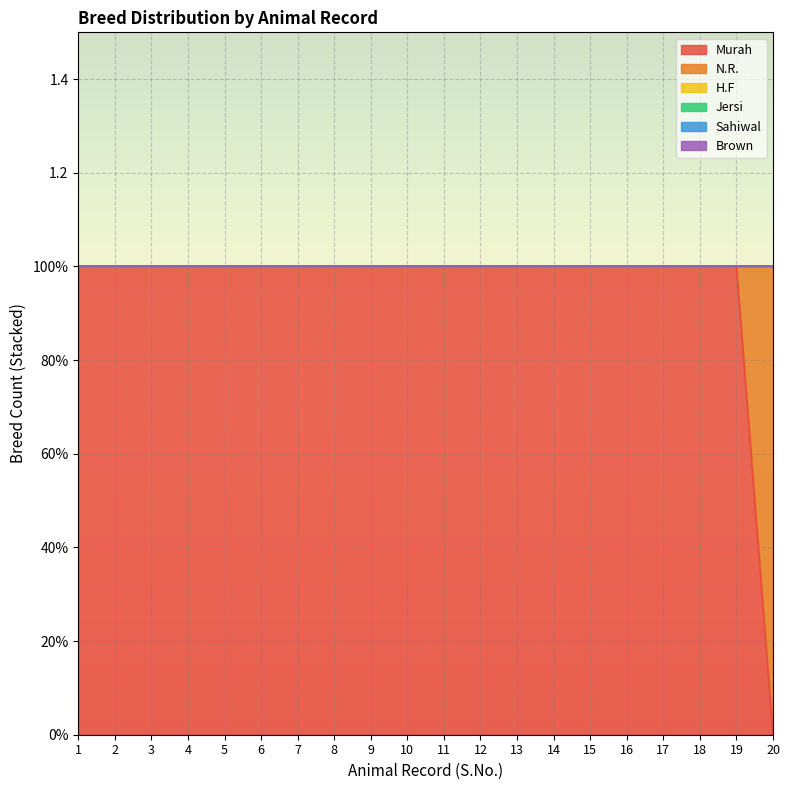

Reading left to right, what are all the values shown in this chart?

Murah: 1	1	1	1	1	1	1	1	1	1	1	1	1	1	1	1	1	1	1	0
N.R.: 0	0	0	0	0	0	0	0	0	0	0	0	0	0	0	0	0	0	0	1
H.F: 0	0	0	0	0	0	0	0	0	0	0	0	0	0	0	0	0	0	0	0
Jersi: 0	0	0	0	0	0	0	0	0	0	0	0	0	0	0	0	0	0	0	0
Sahiwal: 0	0	0	0	0	0	0	0	0	0	0	0	0	0	0	0	0	0	0	0
Brown: 0	0	0	0	0	0	0	0	0	0	0	0	0	0	0	0	0	0	0	0